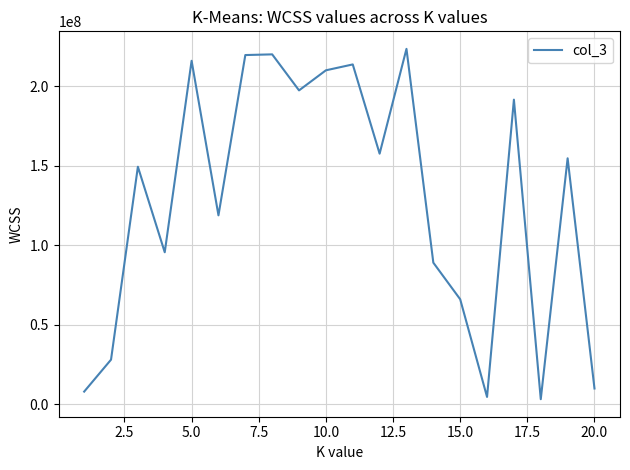

What is the maximum value shown in the chart?

223641528